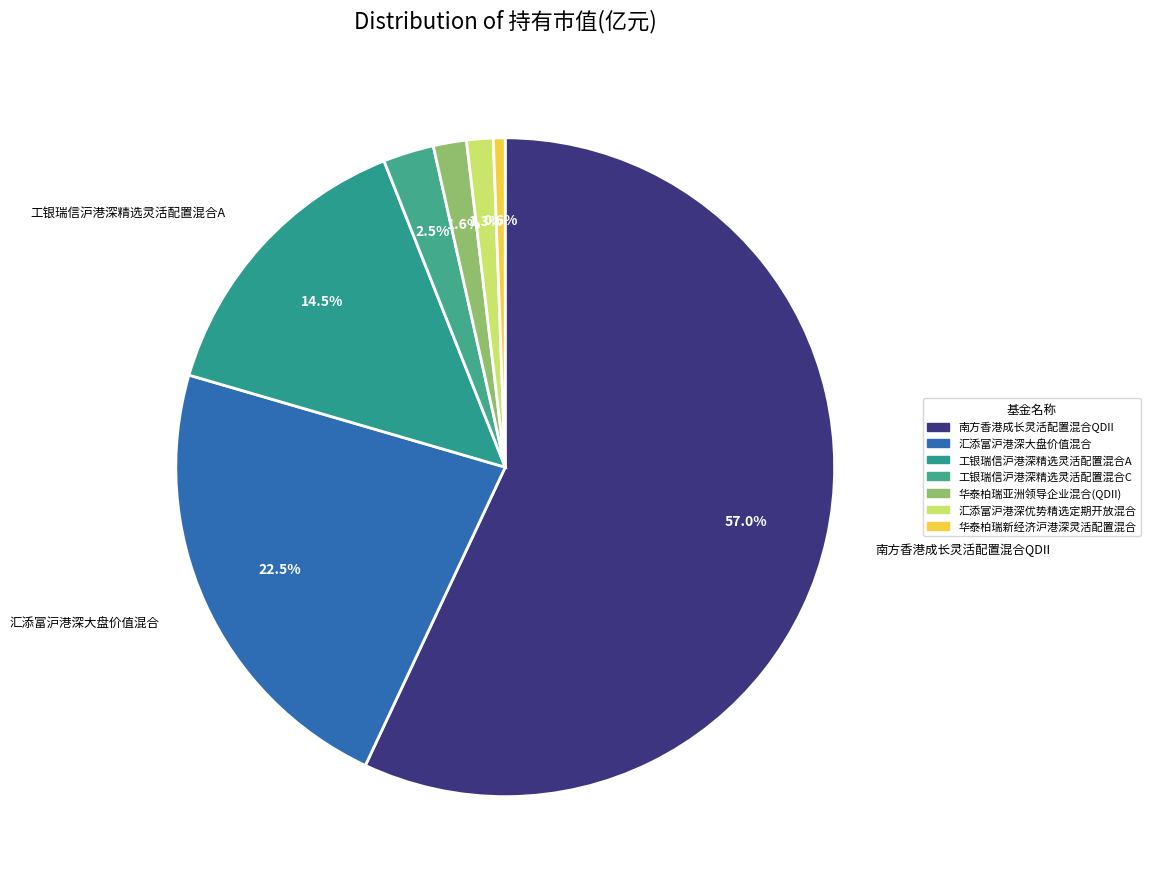

Count the number of slices in the pie.

7